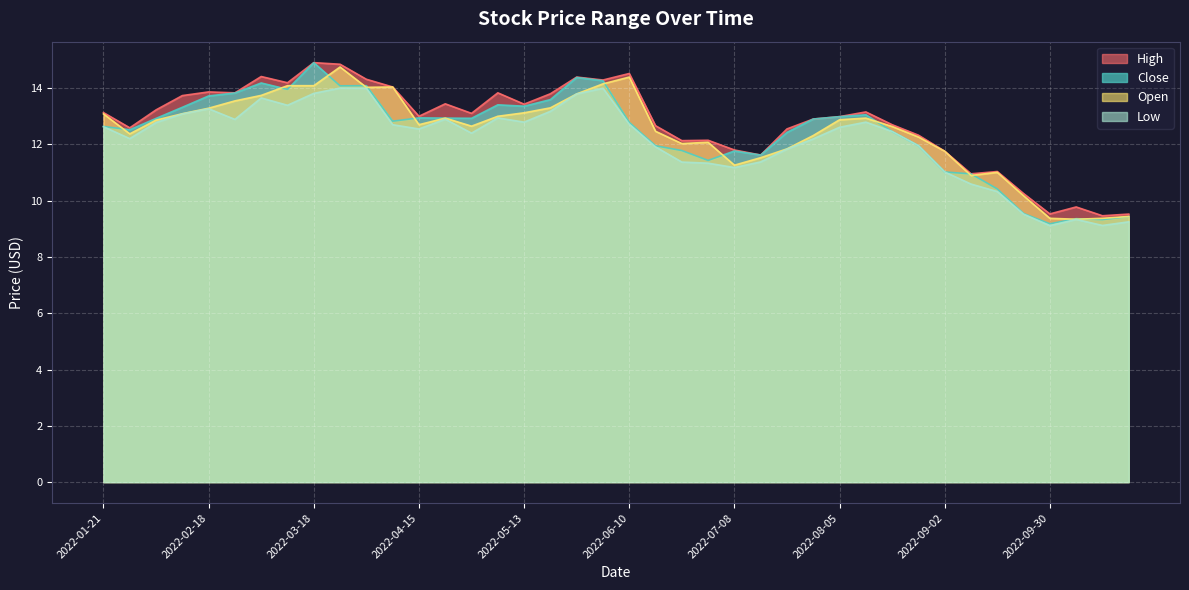

Where is Low nearest to the value 11?

2022-09-02